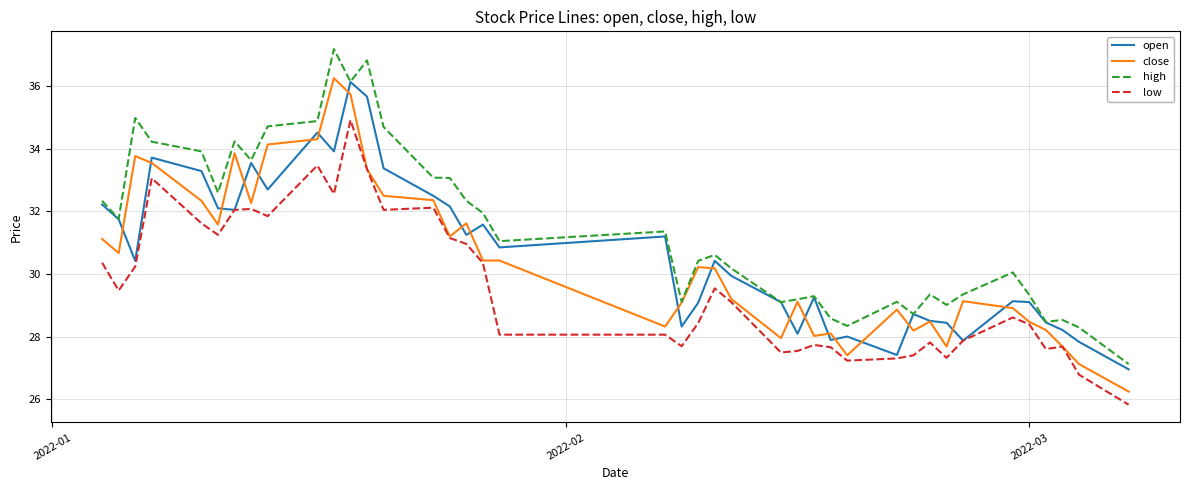

What are all the series names shown in the legend?

open, close, high, low